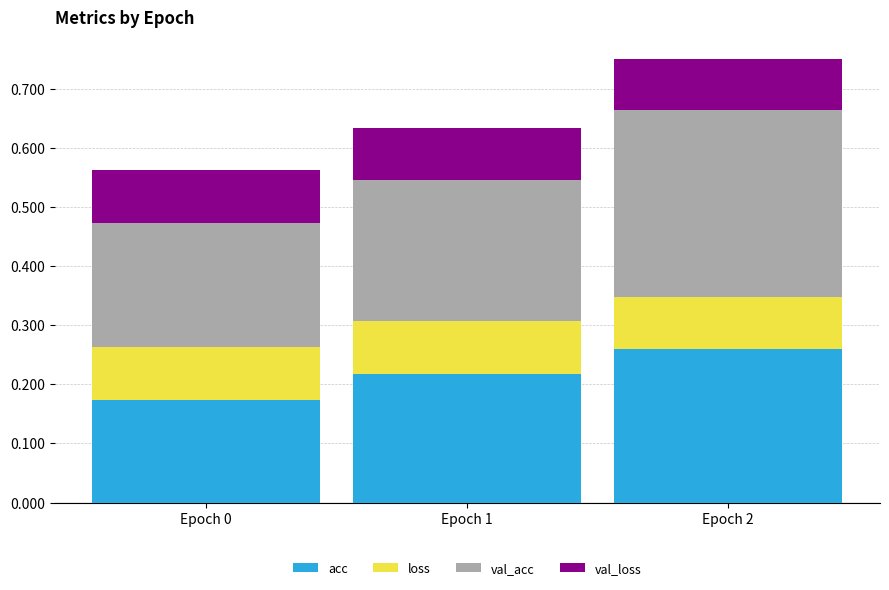

What is the total value across all series at Epoch 0?

0.6